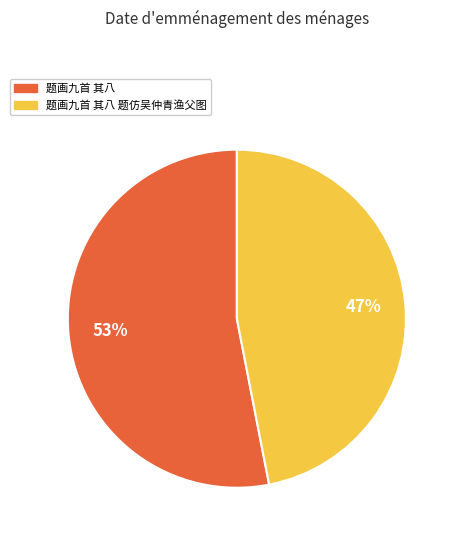

To the nearest percent, what portion does 题画九首 其八 题仿吴仲青渔父图 represent?

47%